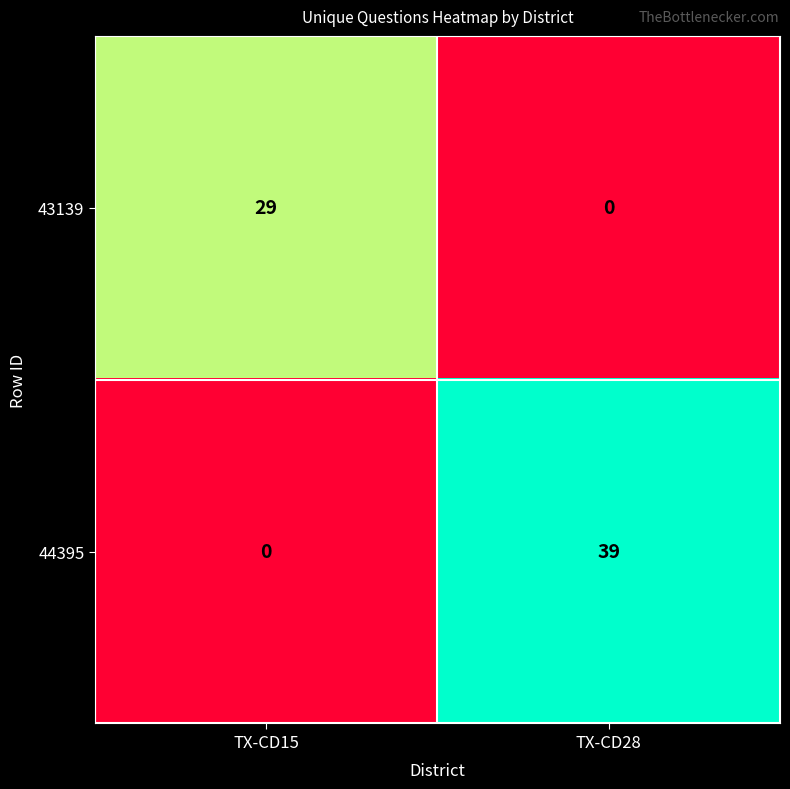

Where is 43139 nearest to the value 14?

TX-CD28